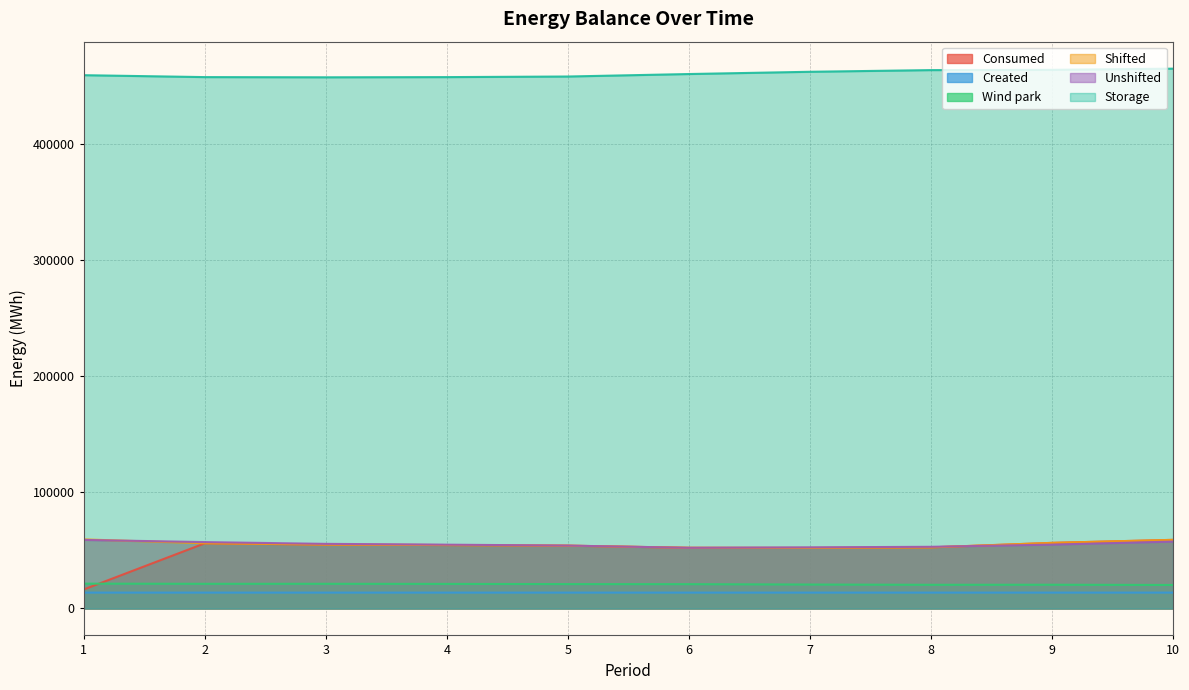

Where is the first local maximum for Consumed?

2